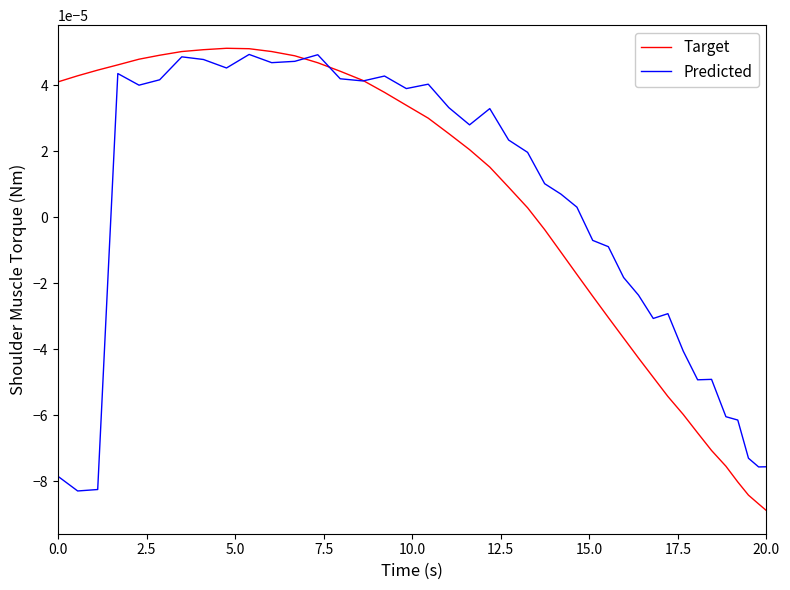

How many lines are shown in the chart?

2